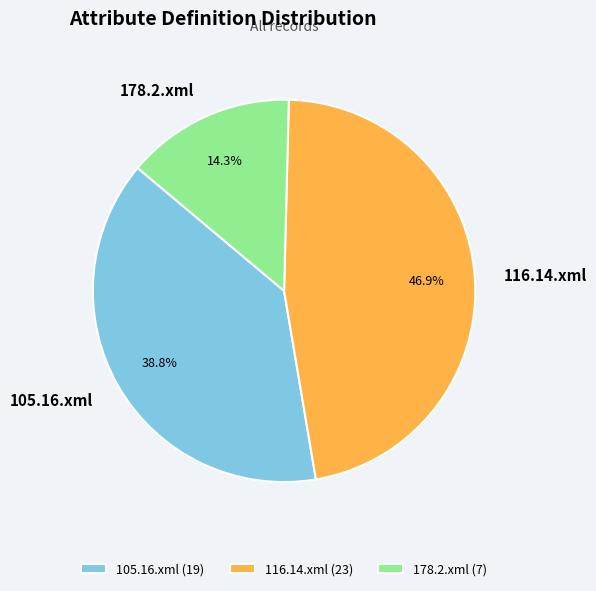

True or false: 116.14.xml accounts for 47% of the total.

True